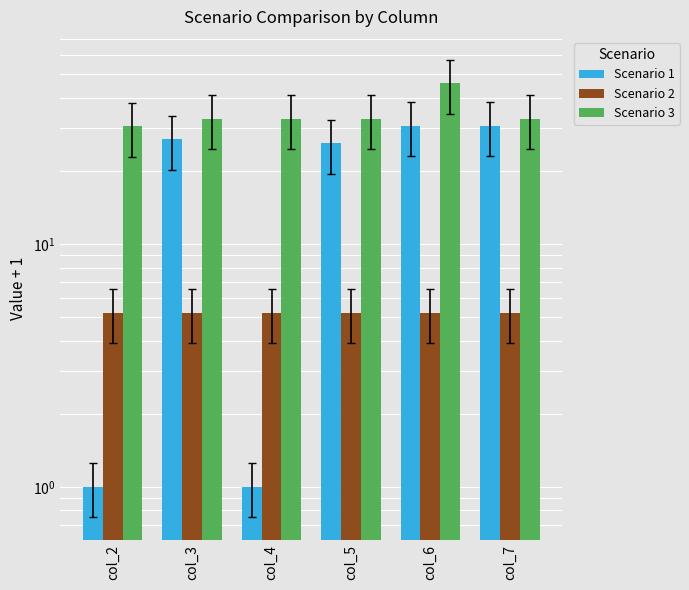

Is it true that Scenario 1 equals 38.1 at col_5?

False